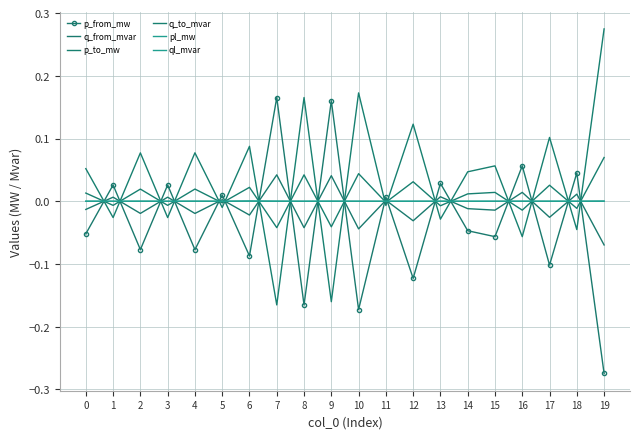

After their last crossing, which series has the higher values: q_to_mvar or p_from_mw?

q_to_mvar